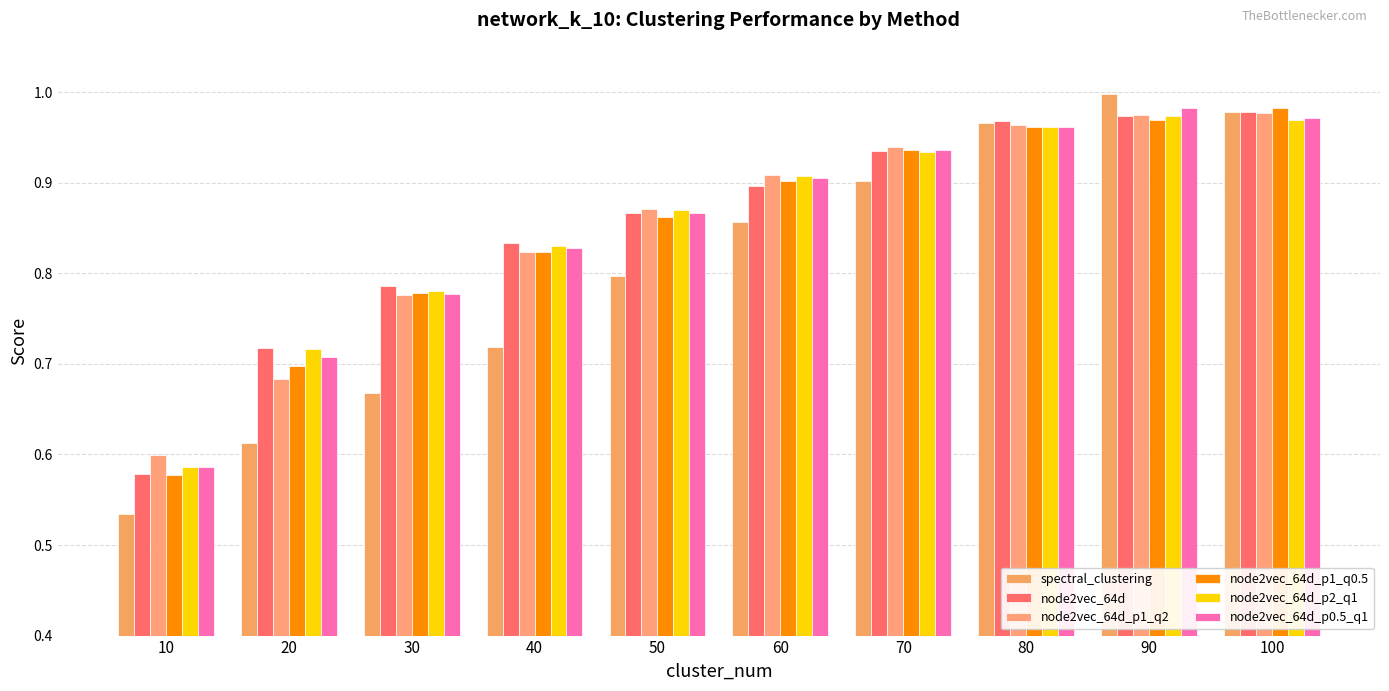

The node2vec_64d series shows 0.2 at 30. True or false?

False